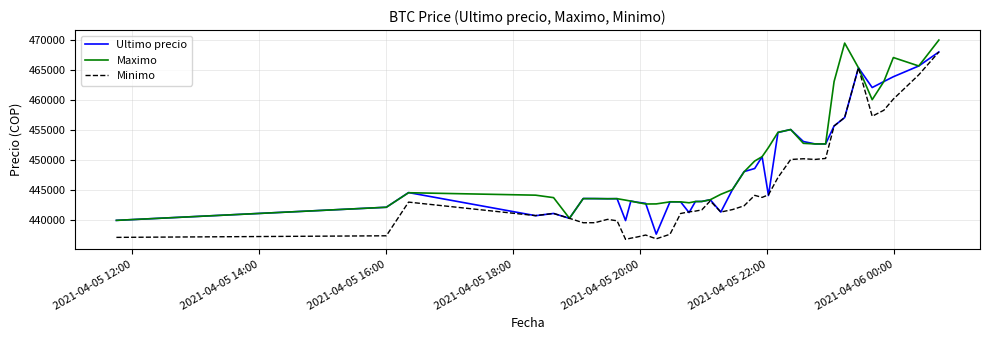

How many lines are shown in the chart?

3